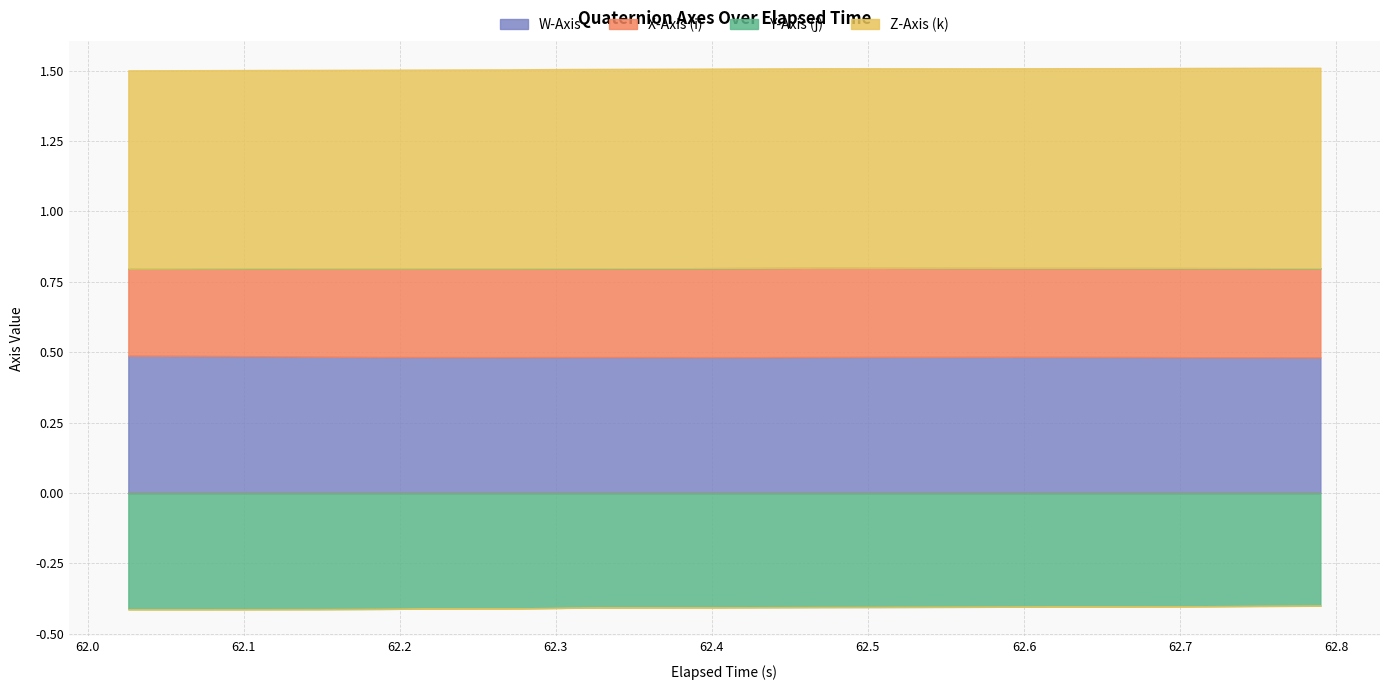

True or false: W-Axis has more than 2 interior local peaks.

False